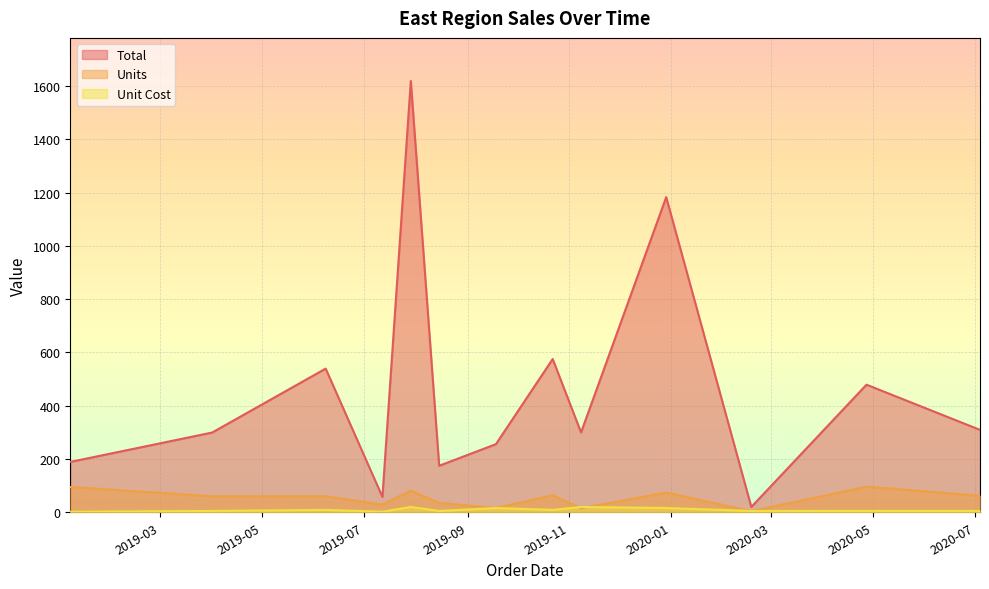

What is the average value of the Unit Cost series?

9.1